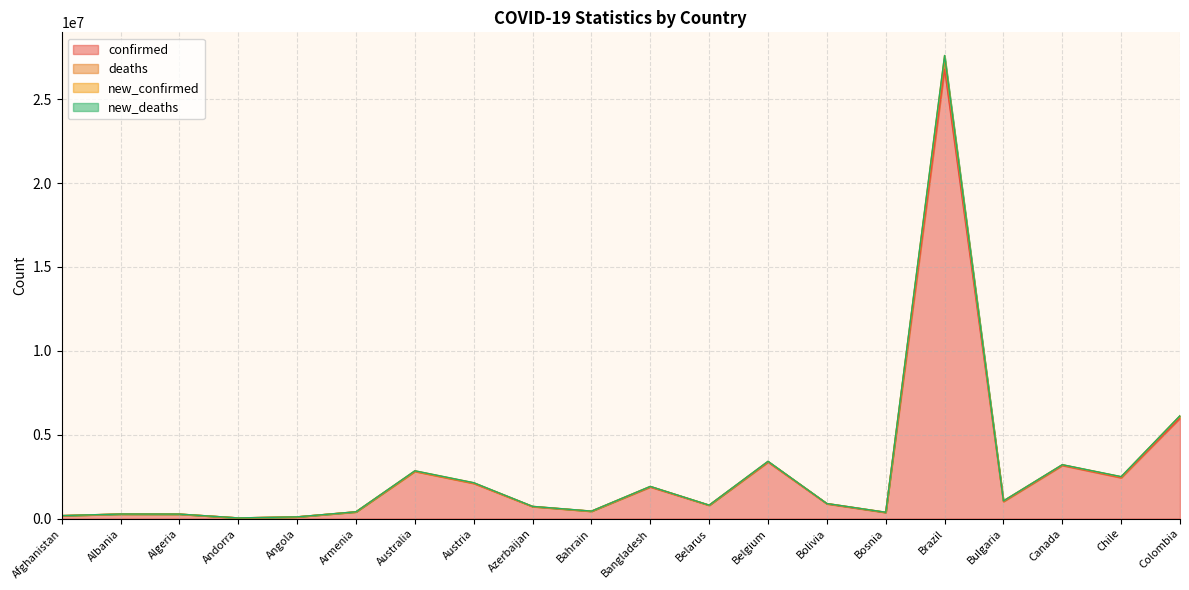

The confirmed series shows 788934 at Belarus. True or false?

True